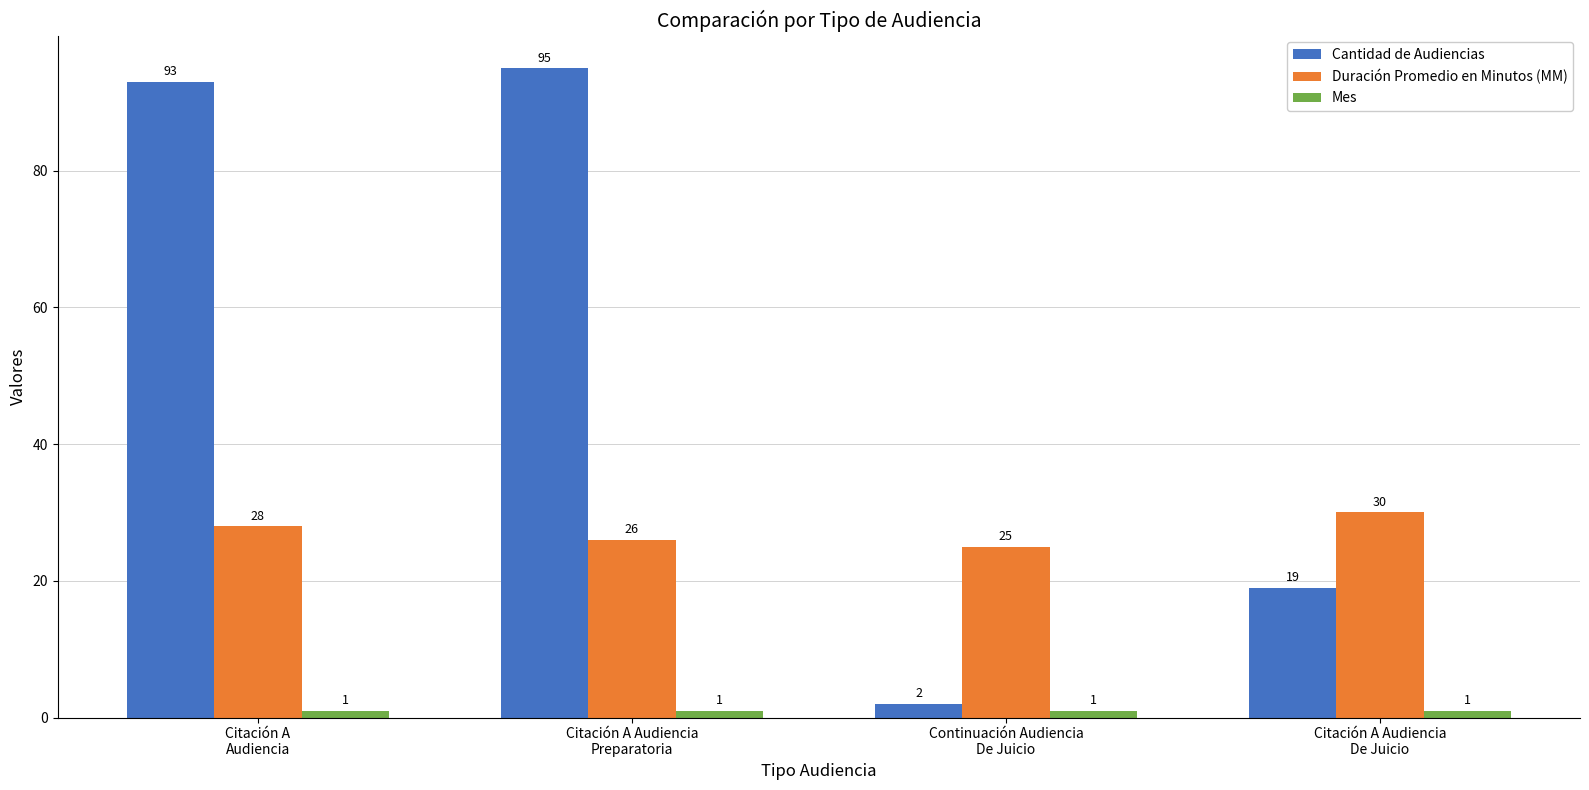

Which series has the largest total across all categories?

Cantidad de Audiencias